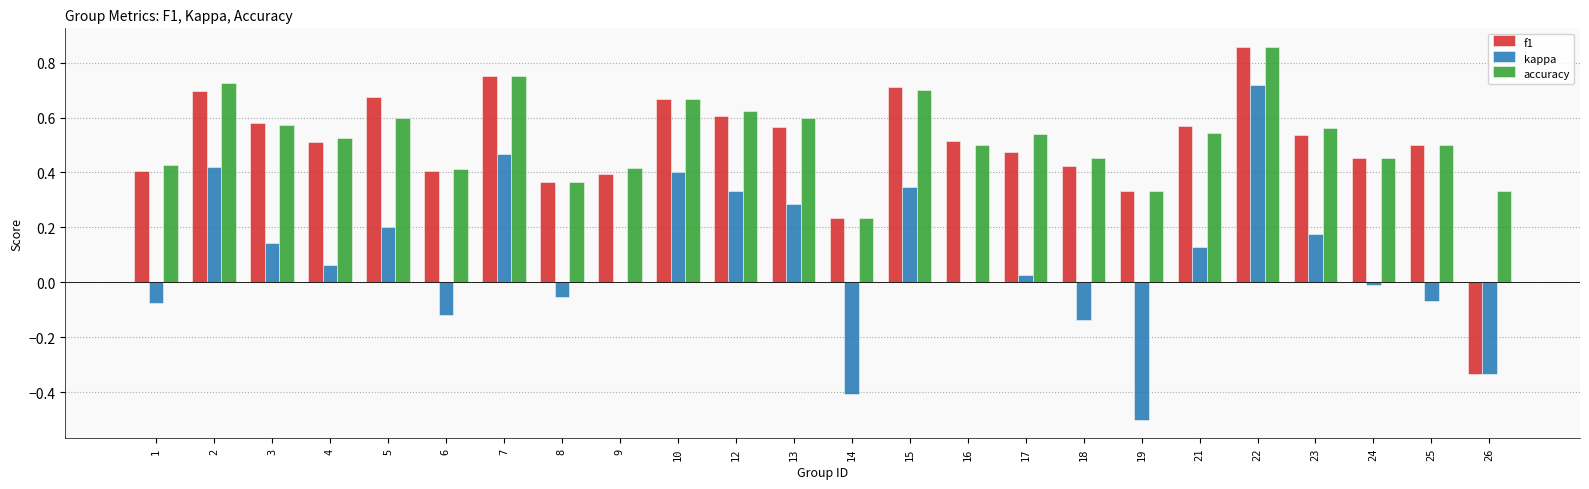

How many f1 values are between 0 and 1?

23